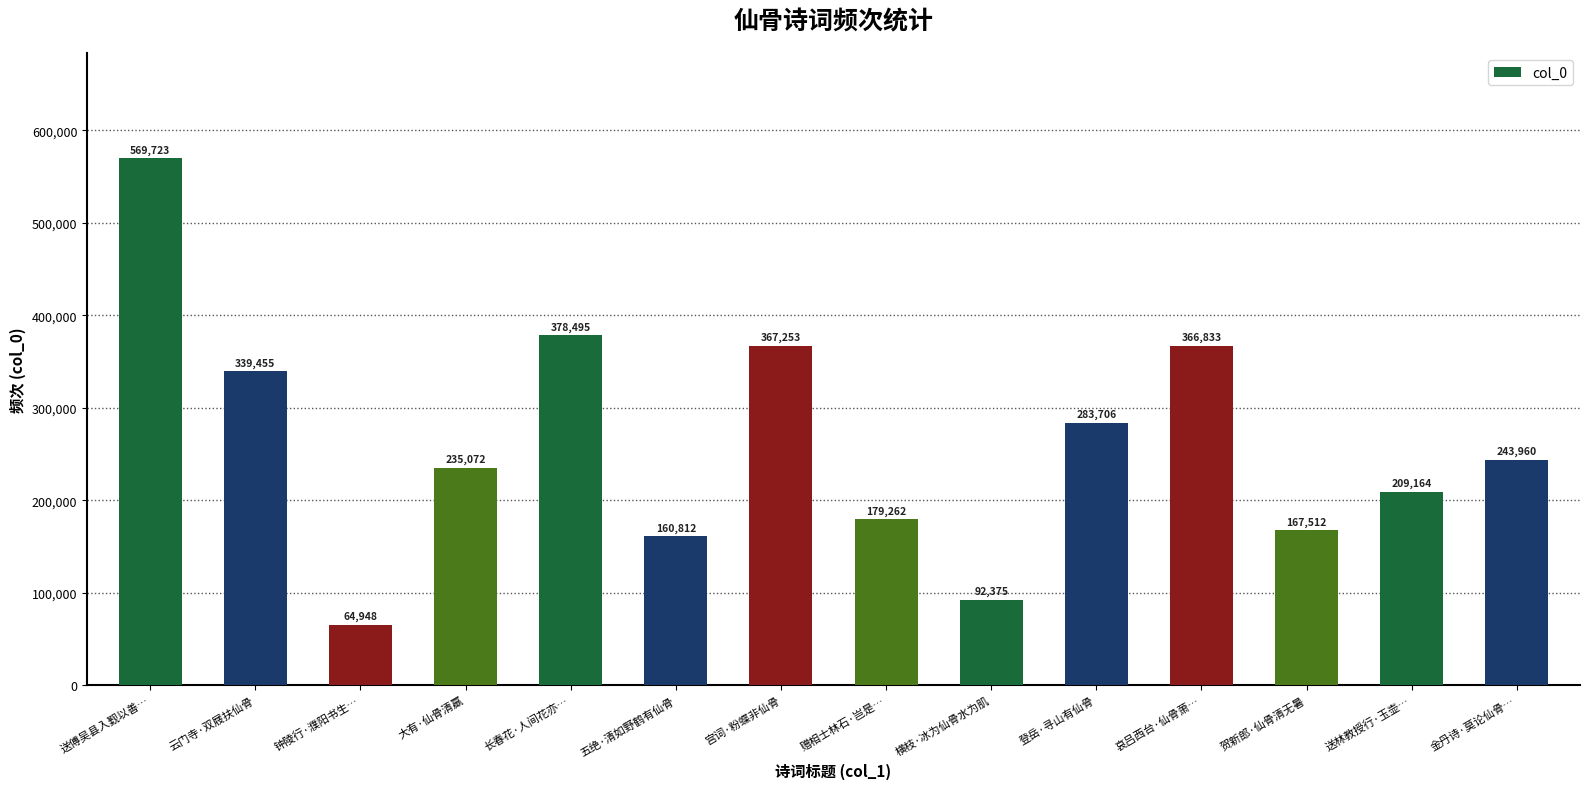

Are the bars grouped side by side (vs. stacked)?

No